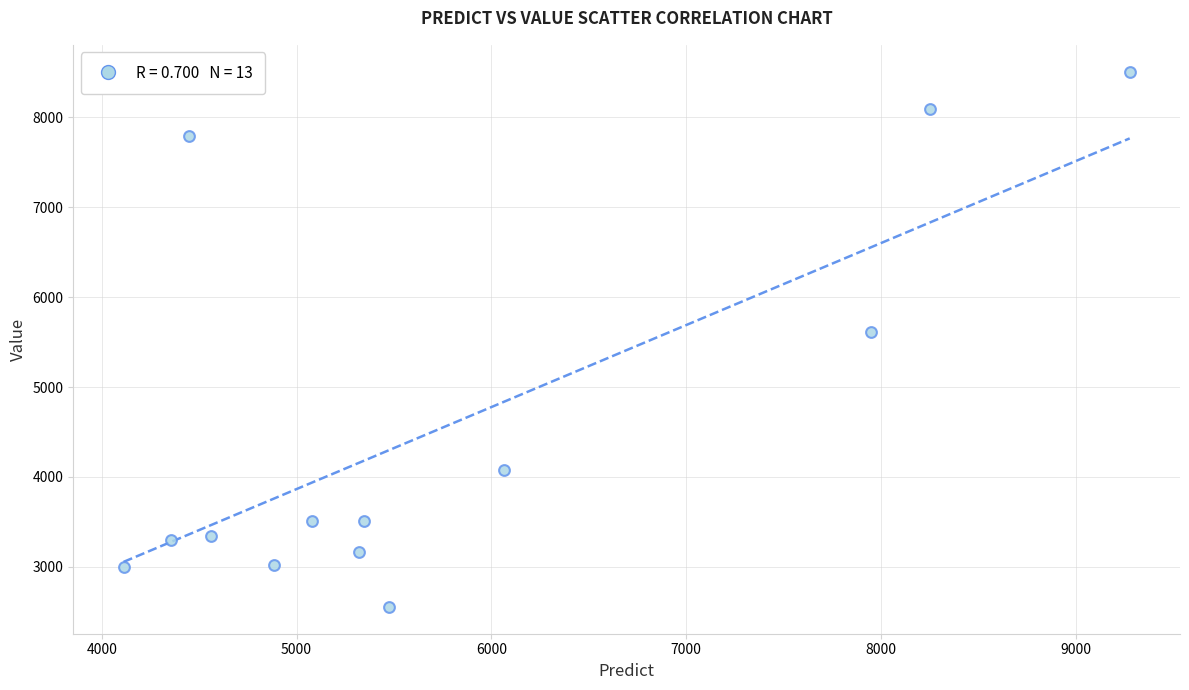

What Y value in the scatter plot is closest to 5531?

5611